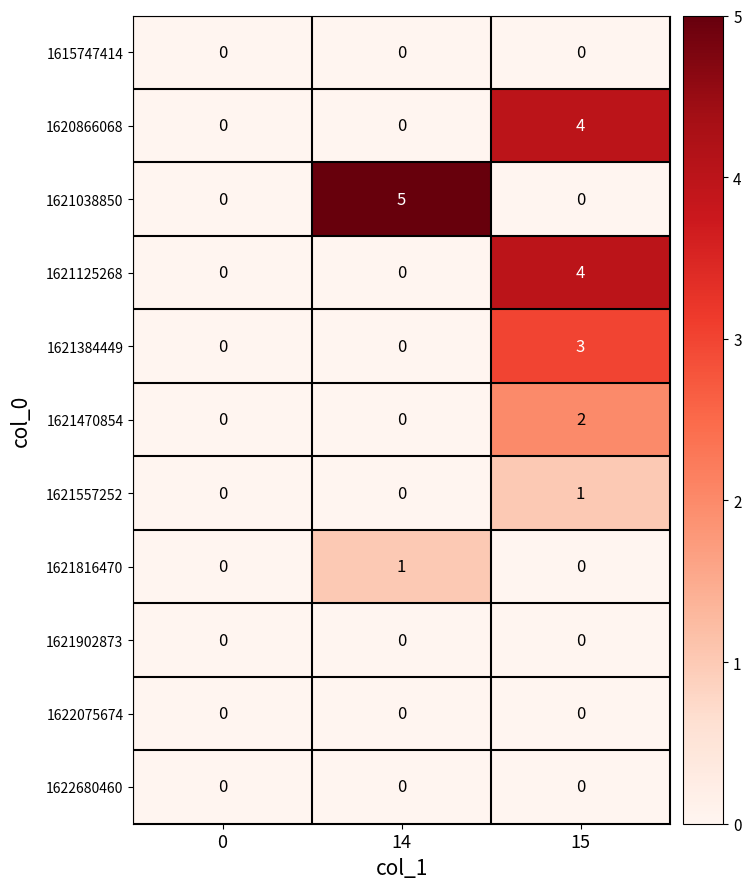

What is the total value across all series at 14?

6